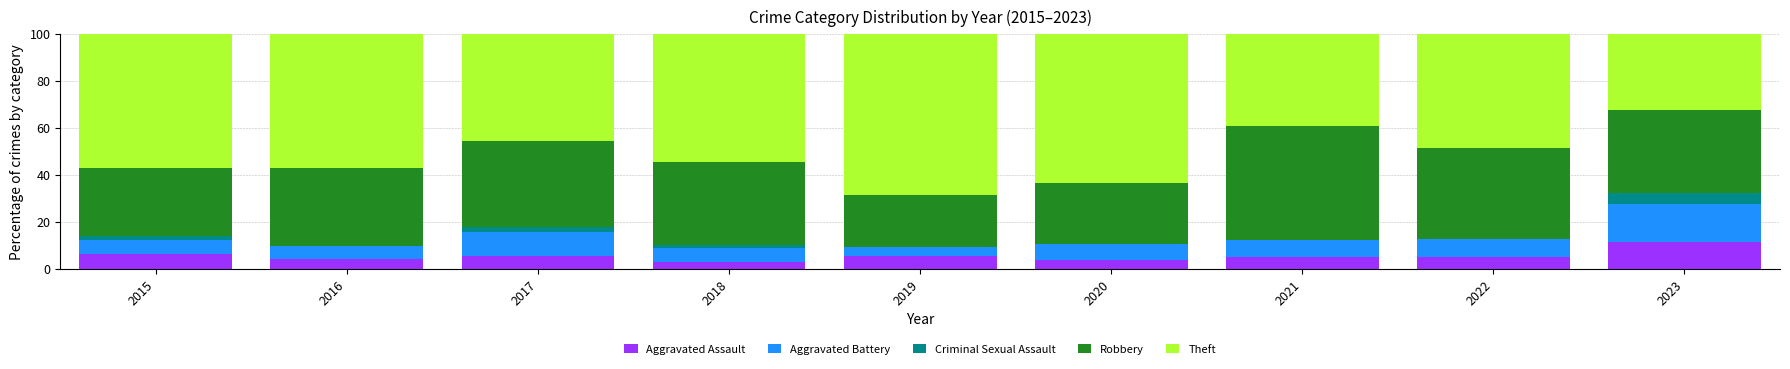

Which category has the highest value in the Aggravated Assault series?

2023